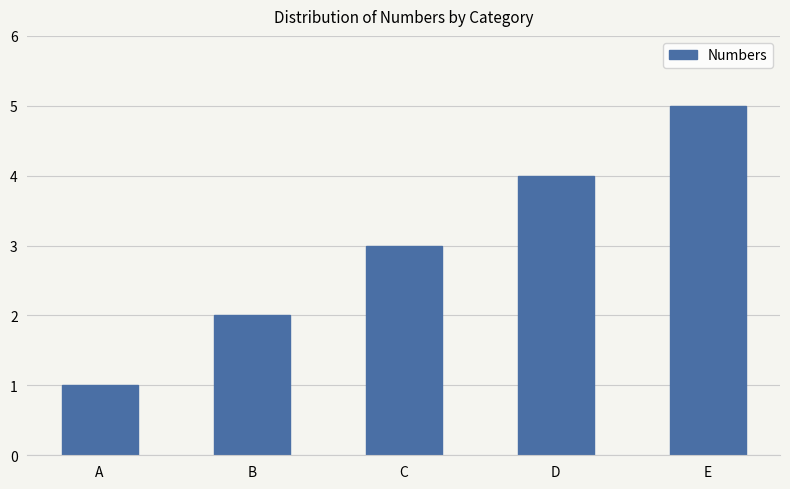

The chart shows a value of 0 at B. True or false?

False